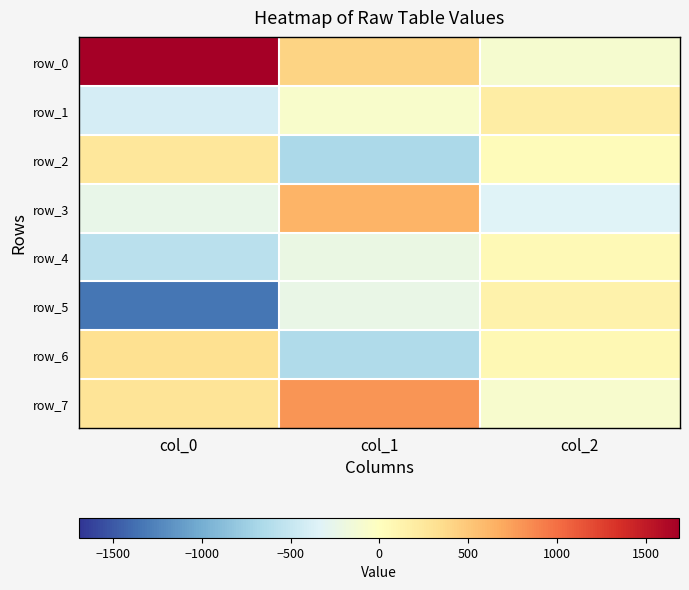

Which category has the lowest value across all series?

col_0